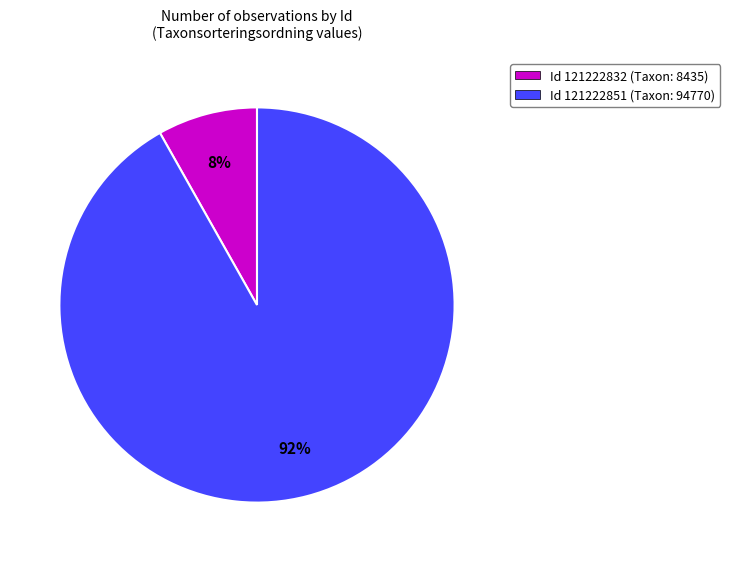

To the nearest percent, what is the average slice percentage?

50%